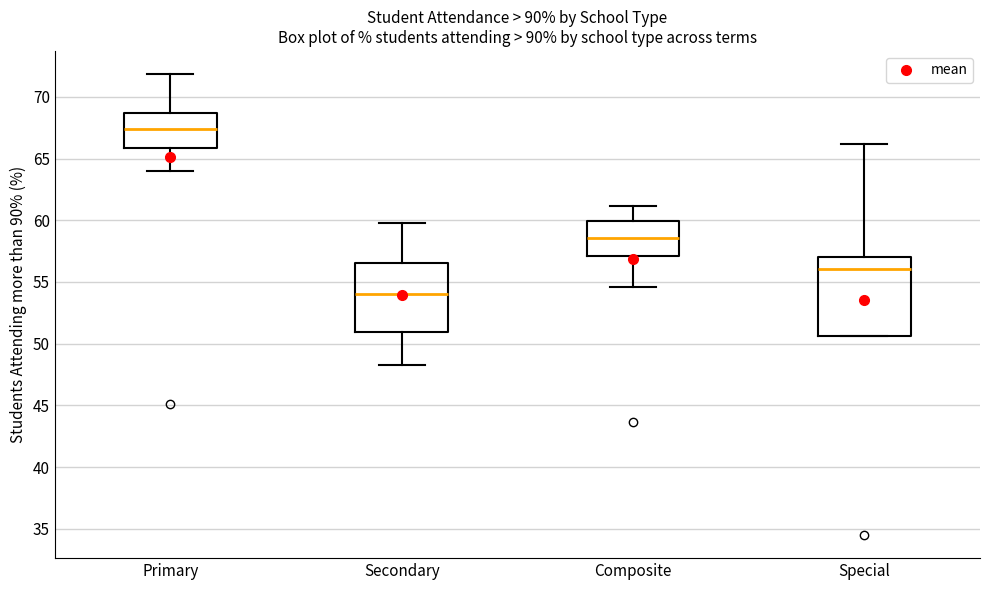

Which box is the tallest, from its lower edge to its upper edge?

Special